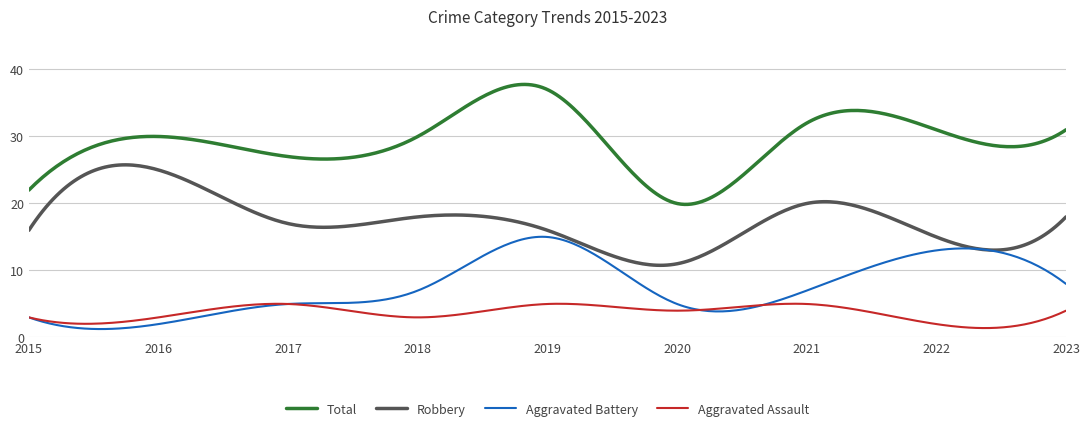

Which series has the largest range (max minus min)?

Total